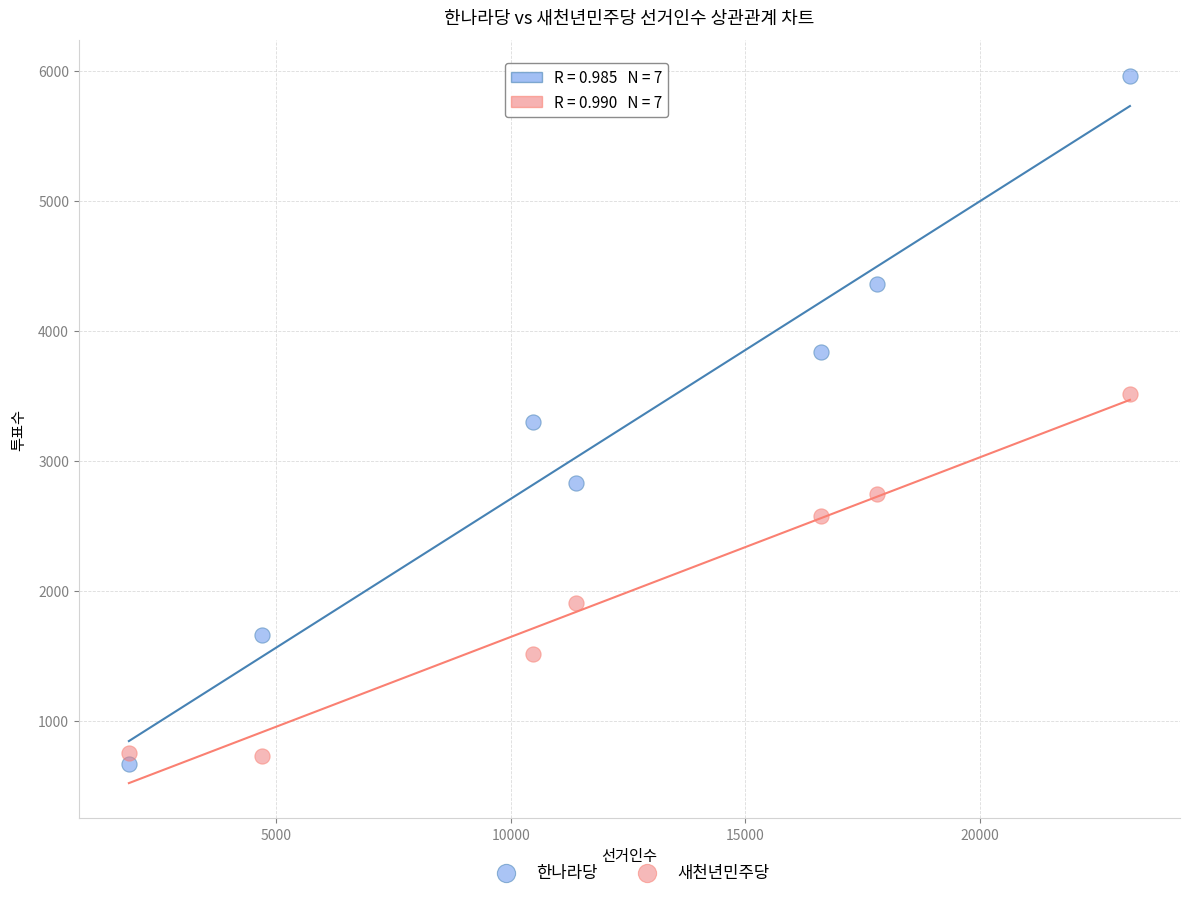

Which series contains the highest Y value?

한나라당